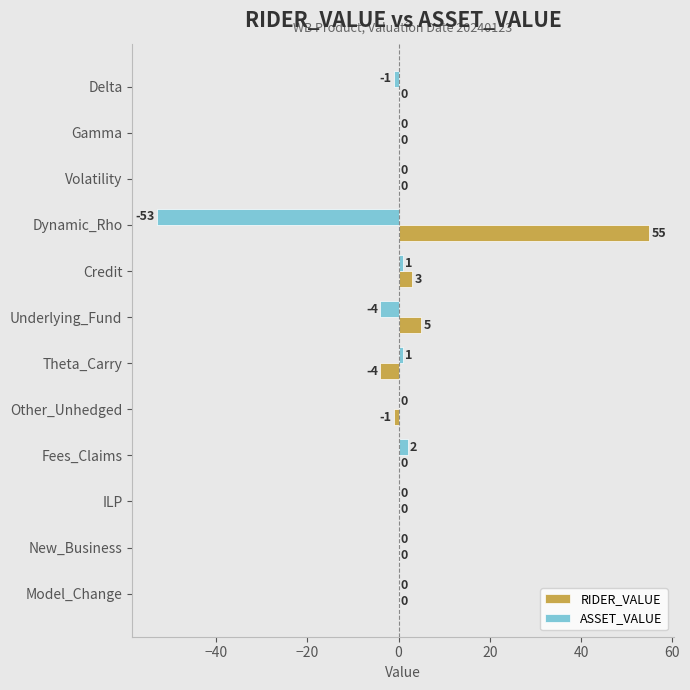

Which label corresponds to the largest value in the chart?

Dynamic_Rho